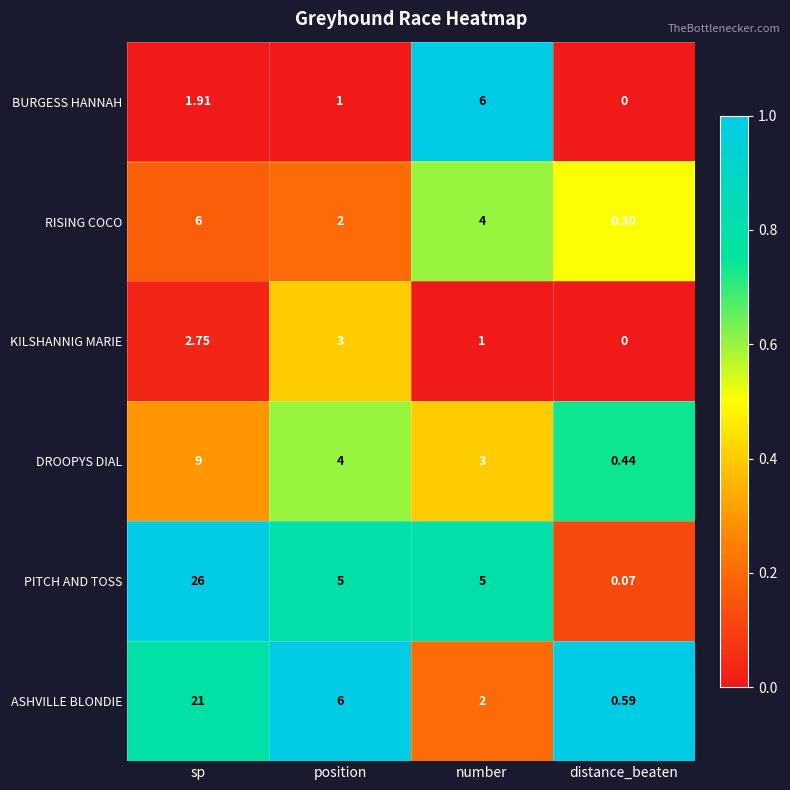

Between number and distance_beaten, which series saw the biggest shift?

BURGESS HANNAH